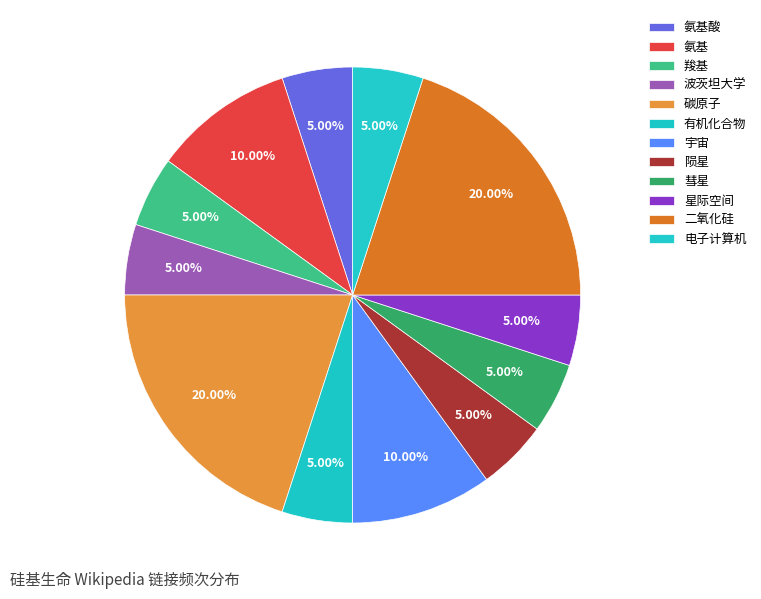

To the nearest percent, what percentage of the pie is 陨星?

5%